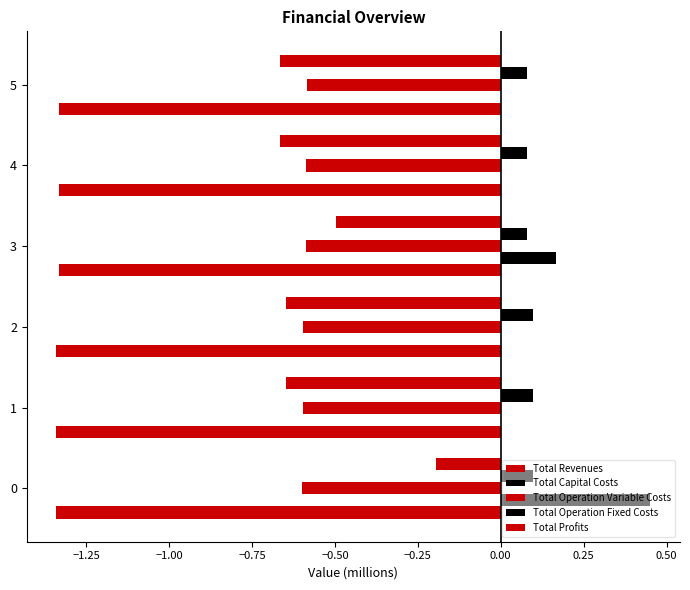

Count the number of categories in the chart.

6